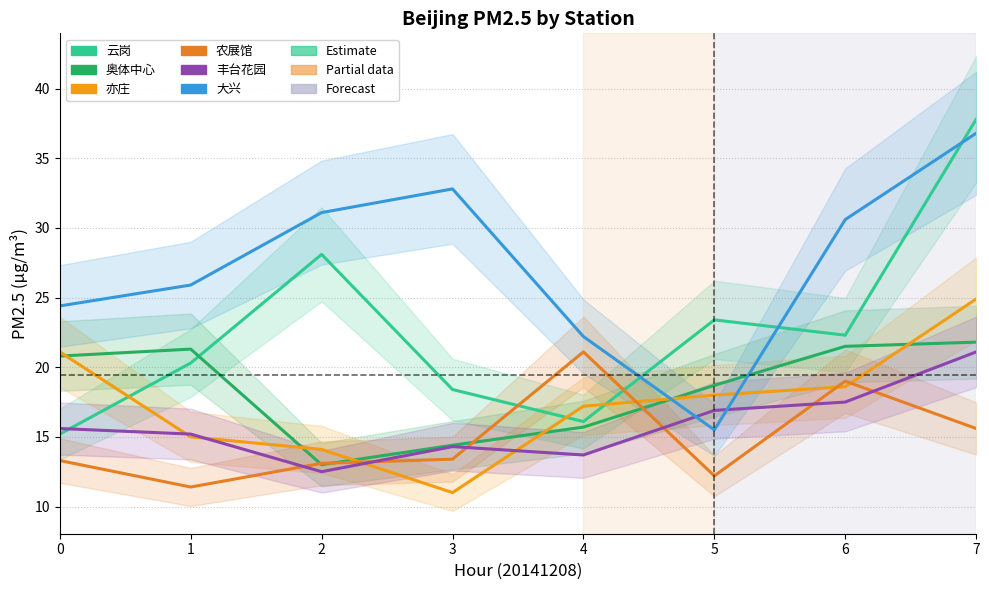

What is the sum of all 云岗 values?

181.6